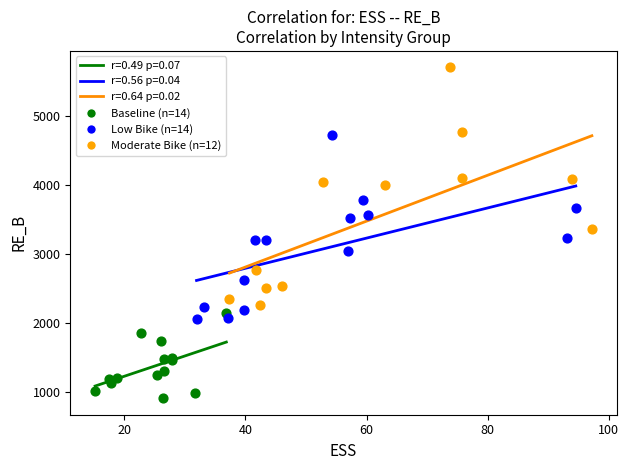

Which series contains the highest Y value?

Moderate Bike (n=12)